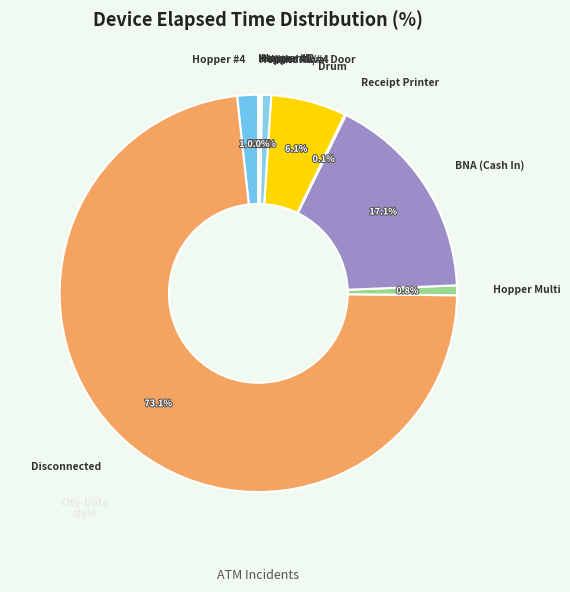

What is the ratio of the value at BNA (Cash In) to the value at Drum?

2.8